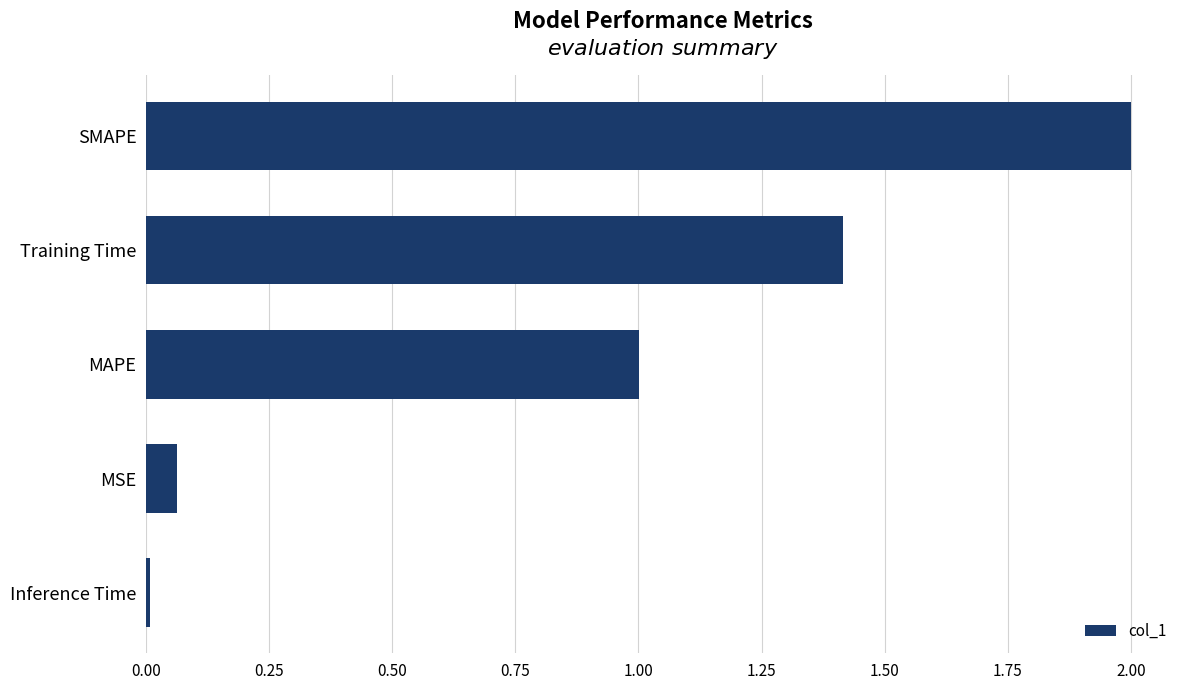

Which label corresponds to the largest value in the chart?

SMAPE